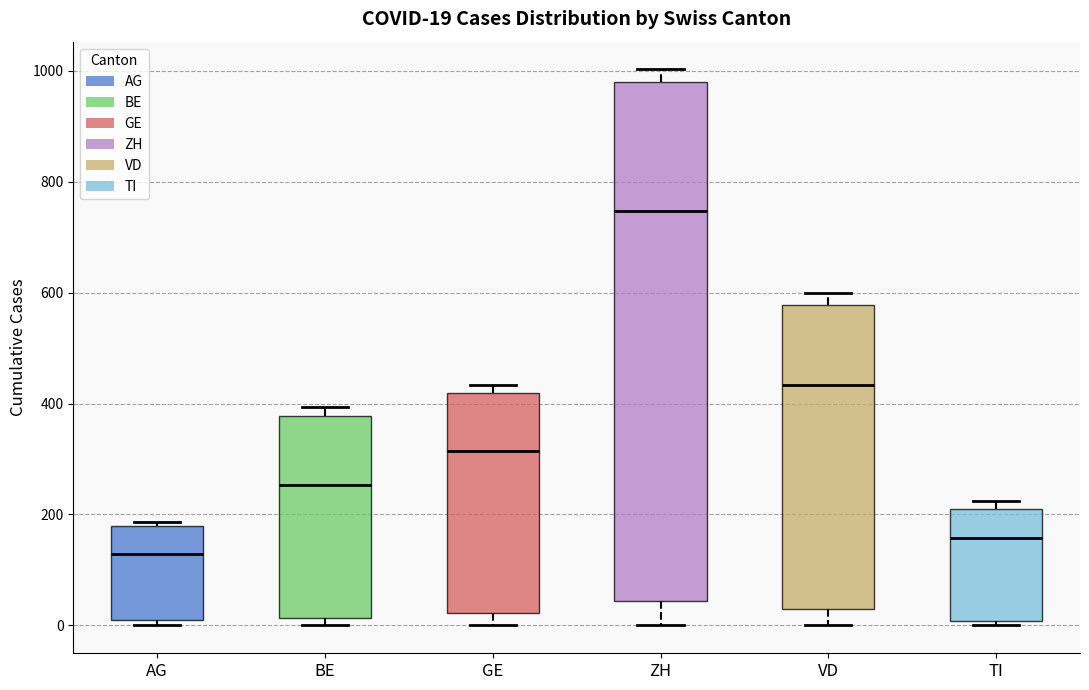

Which box's median line is the lowest?

AG